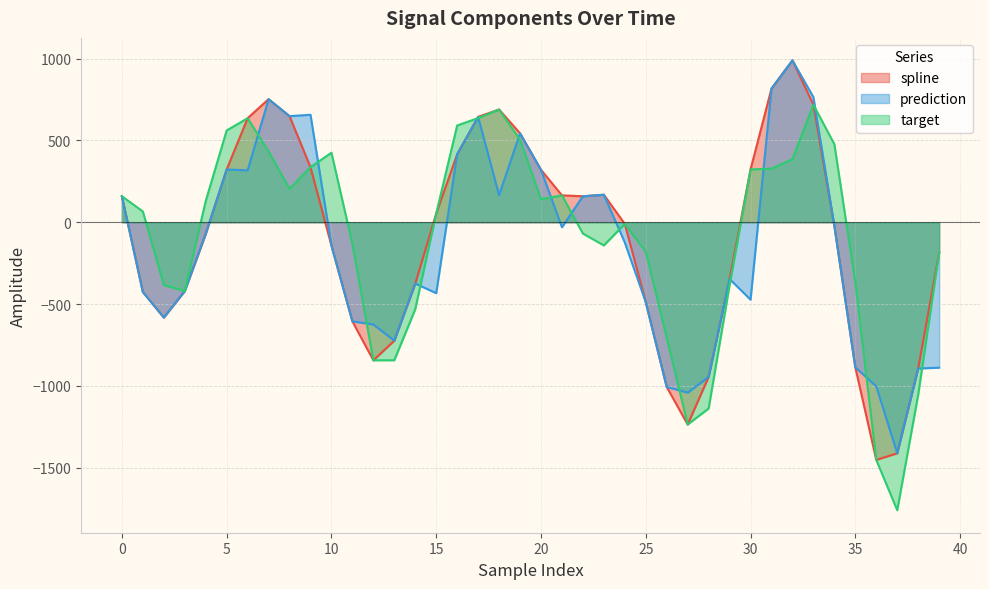

How many values in prediction are below zero?

24